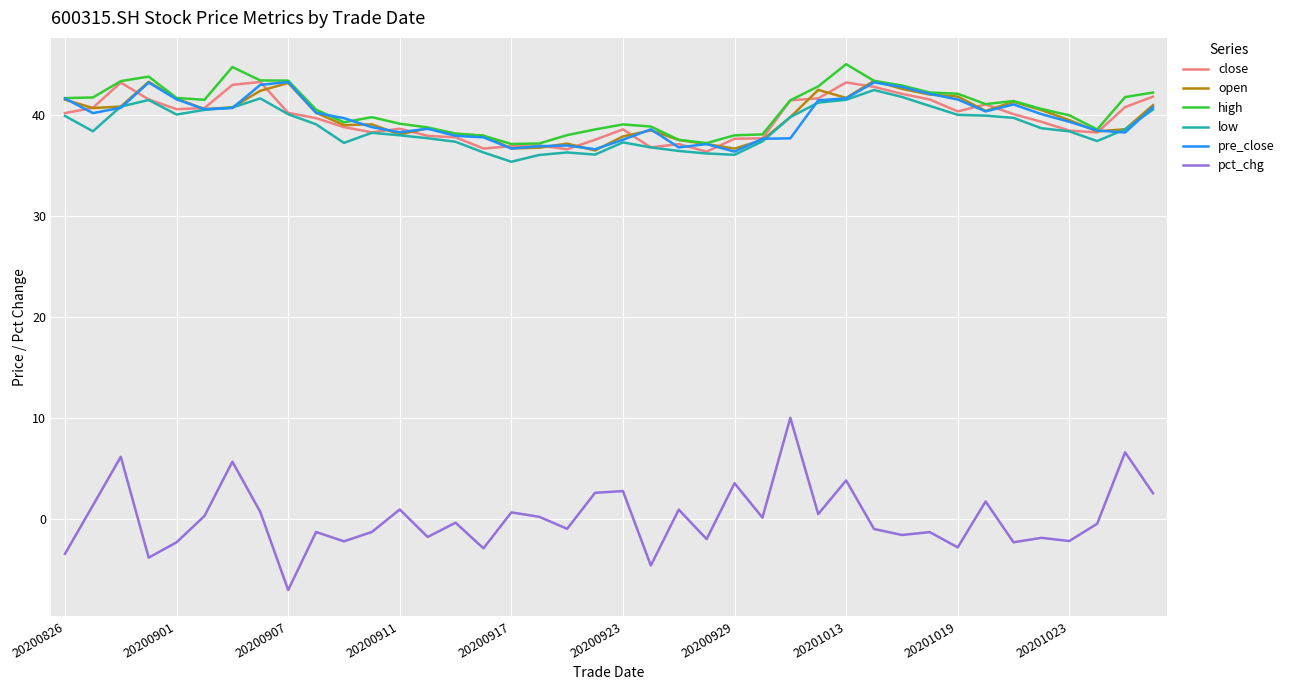

What is the minimum value for high?

37.1